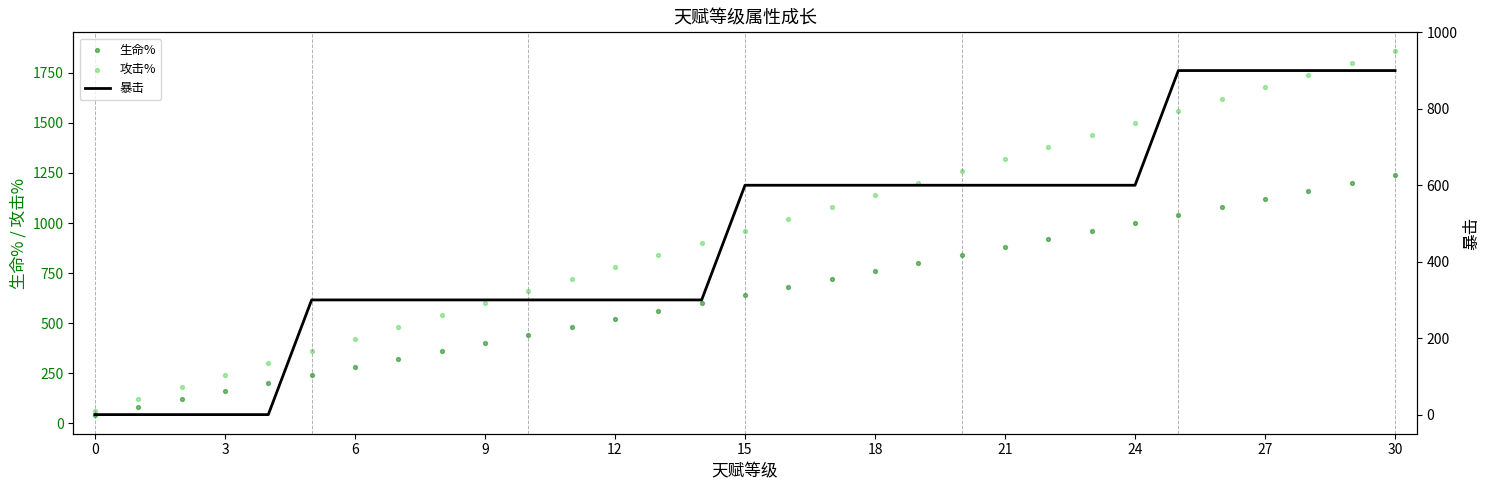

Which series has the largest total across all categories?

攻击%